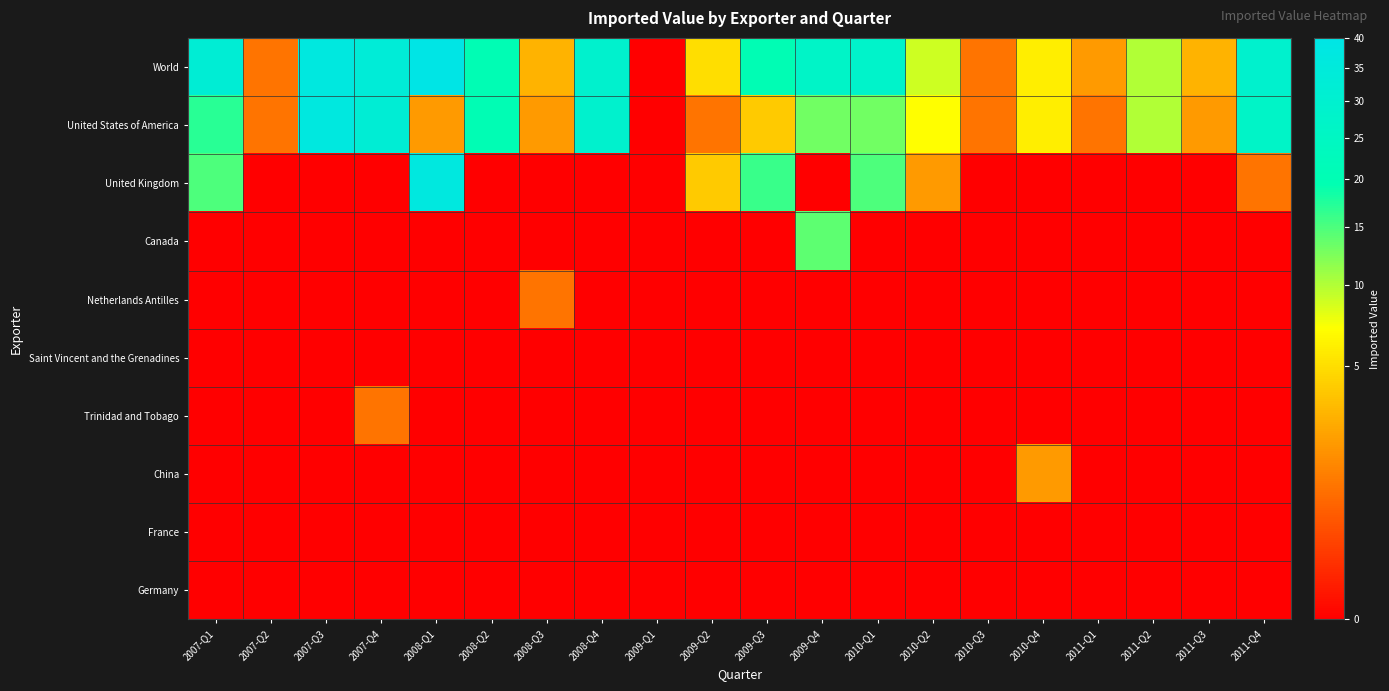

Which series changed the most between 2007-Q2 and 2011-Q4?

World